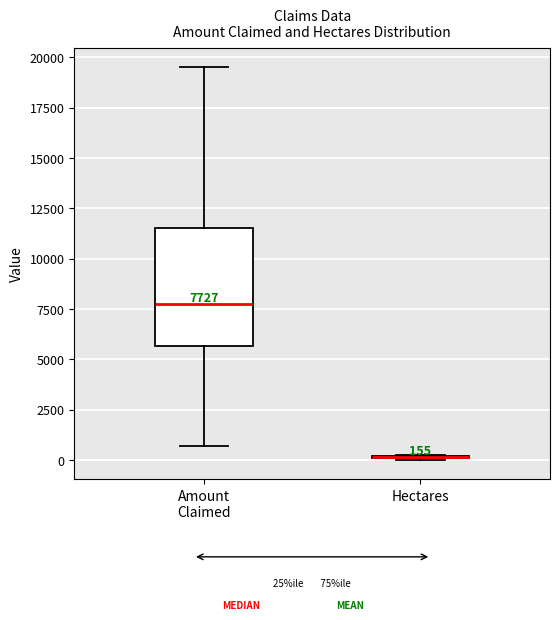

Which box is the tallest, from its lower edge to its upper edge?

Amount Claimed